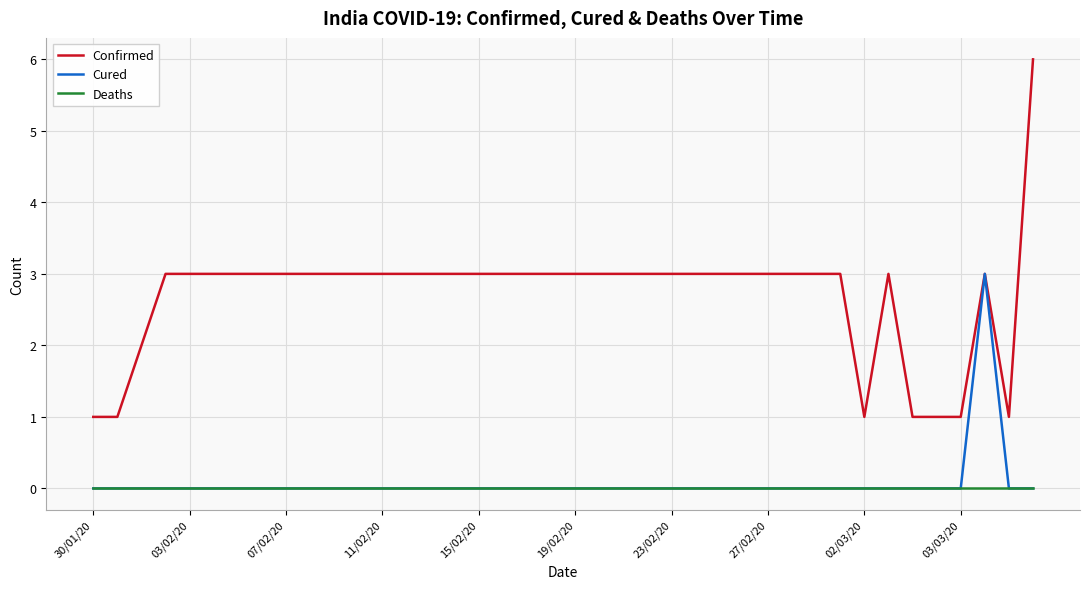

Reading left to right, extract all data points from this chart.

Confirmed: 1	1	2	3	3	3	3	3	3	3	3	3	3	3	3	3	3	3	3	3	3	3	3	3	3	3	3	3	3	3	3	3	1	3	1	1	1	3	1	6
Cured: 0	0	0	0	0	0	0	0	0	0	0	0	0	0	0	0	0	0	0	0	0	0	0	0	0	0	0	0	0	0	0	0	0	0	0	0	0	3	0	0
Deaths: 0	0	0	0	0	0	0	0	0	0	0	0	0	0	0	0	0	0	0	0	0	0	0	0	0	0	0	0	0	0	0	0	0	0	0	0	0	0	0	0